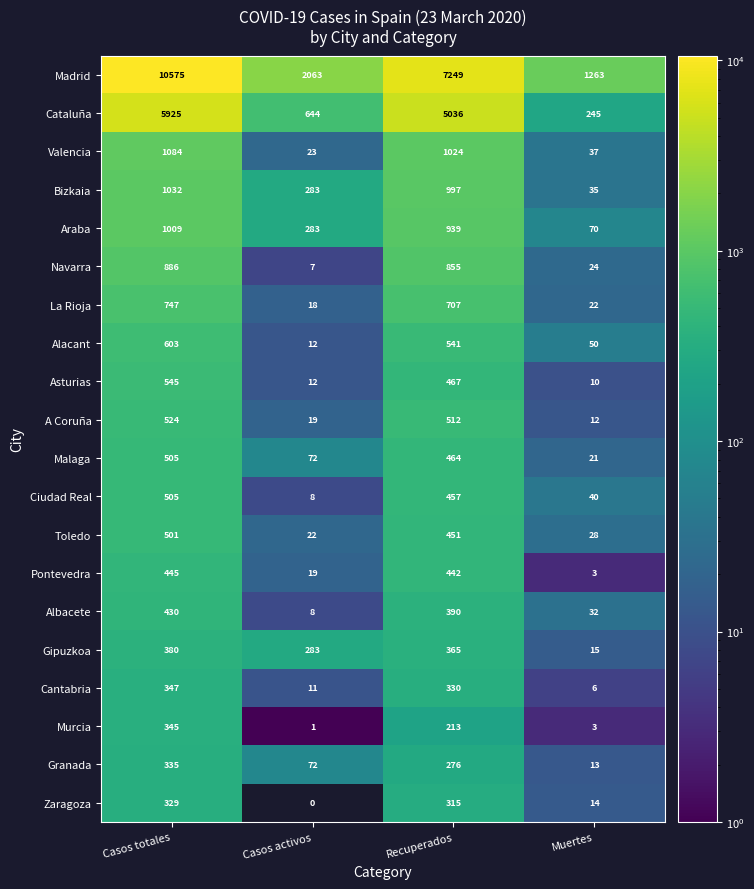

True or false: Alacant has a value of 5 at Casos activos.

False